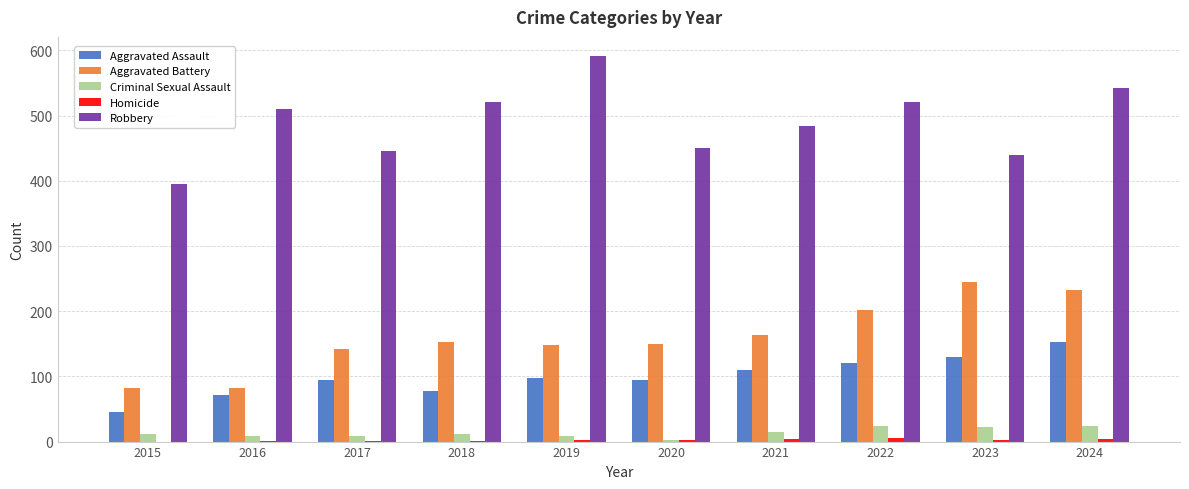

Count the number of data series in this chart.

5